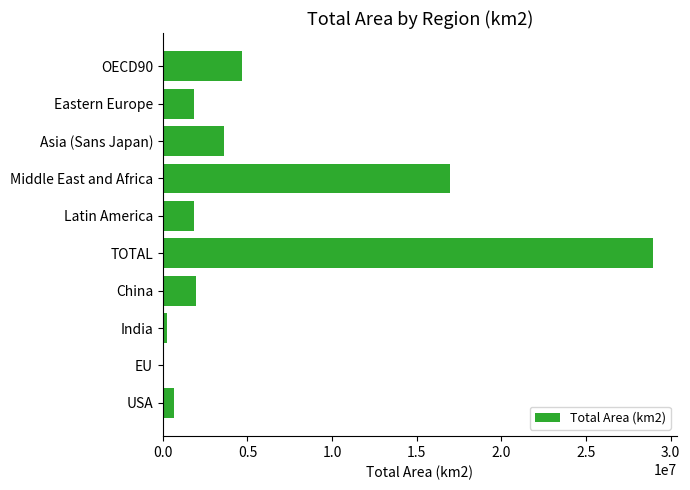

At which label is the value closest to 14469568?

Middle East and Africa